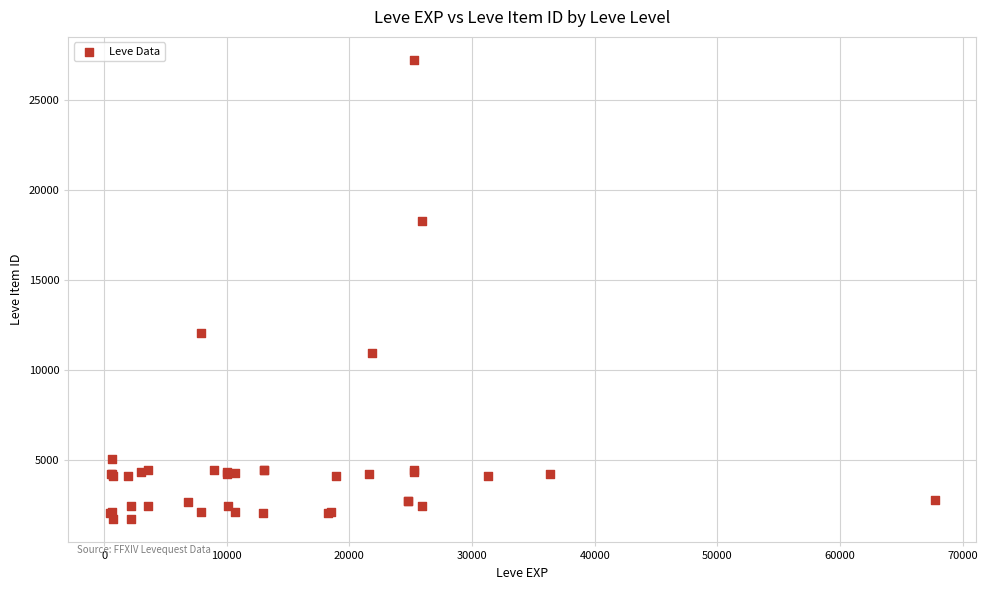

What Y value in the scatter plot is closest to 14448?

12018